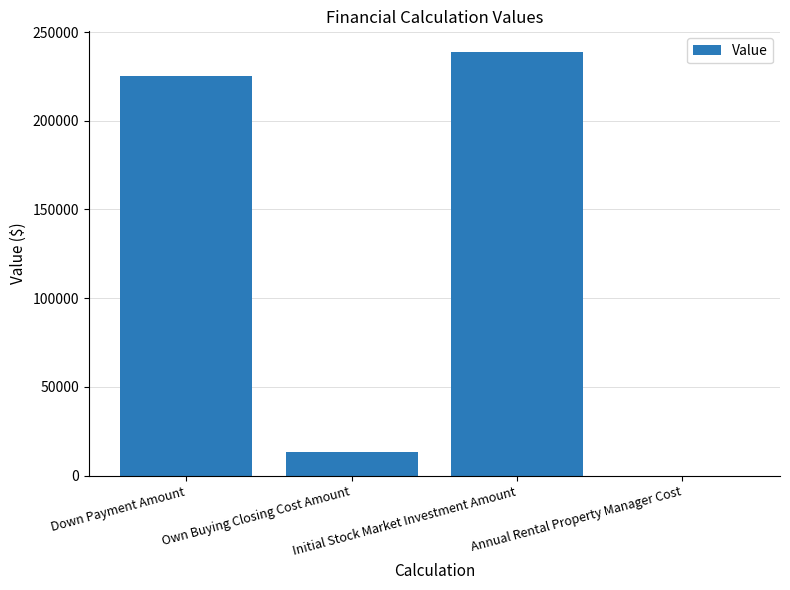

What is the change in value from Own Buying Closing Cost Amount to Initial Stock Market Investment Amount?

+225000